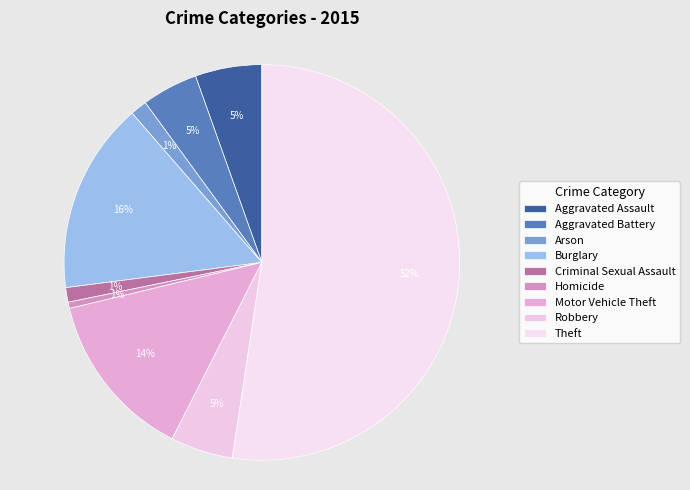

Count the number of slices in the pie.

9